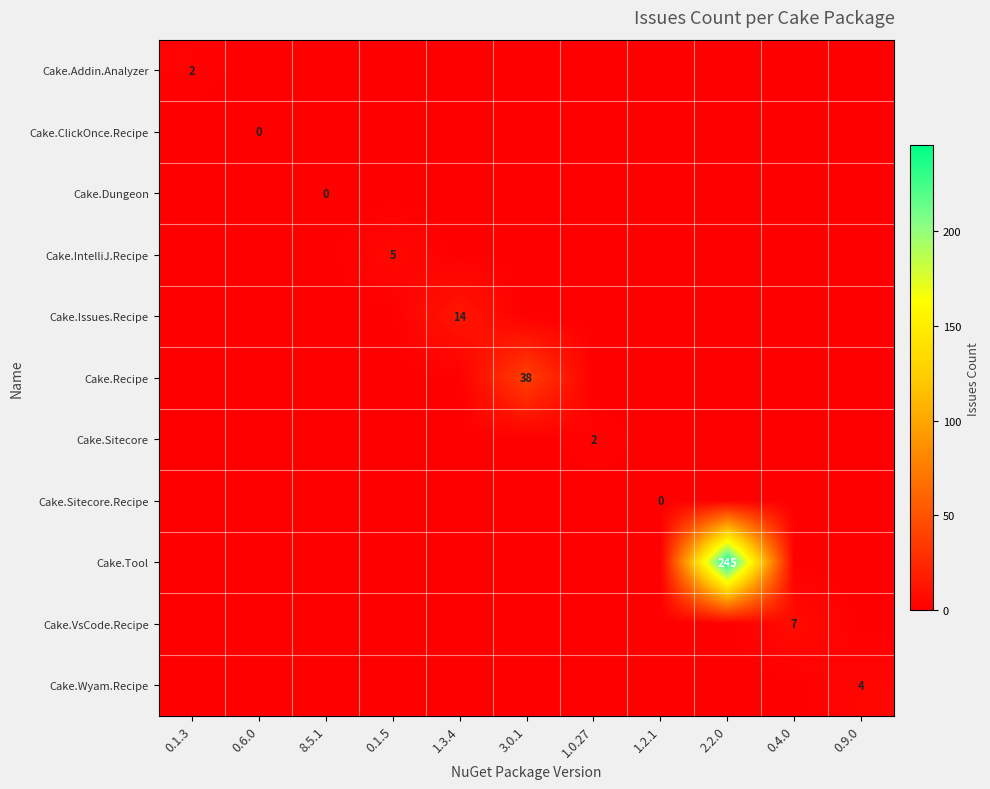

The value of Cake.Wyam.Recipe at 0.9.0 is 4. True or false?

True